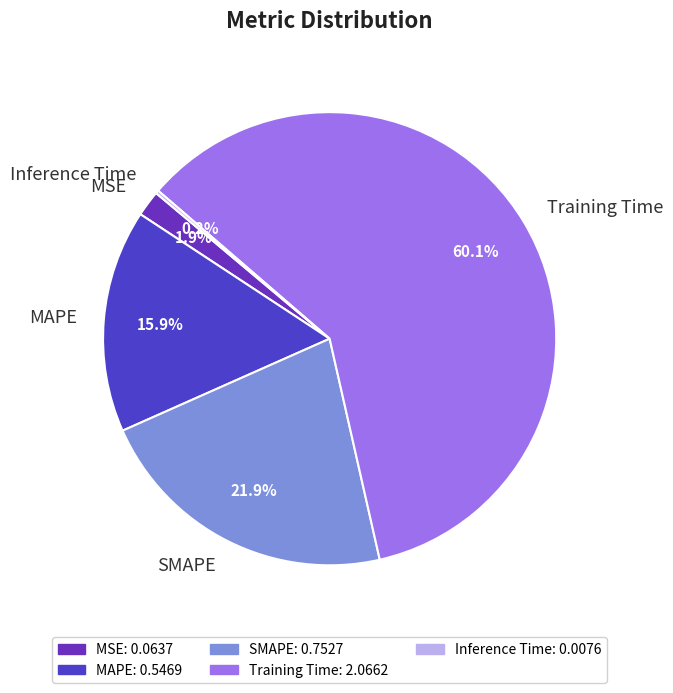

Which has a higher value, Training Time or SMAPE?

Training Time